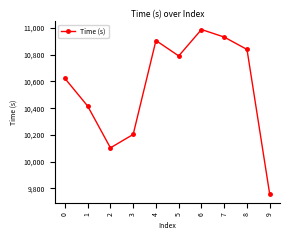

How many values are below 10790?

5